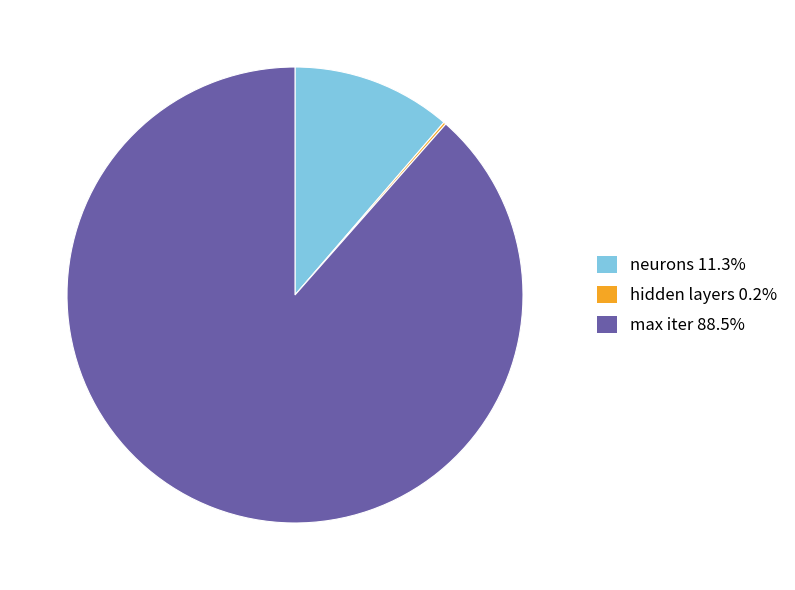

Which has a higher value, neurons or max iter?

max iter